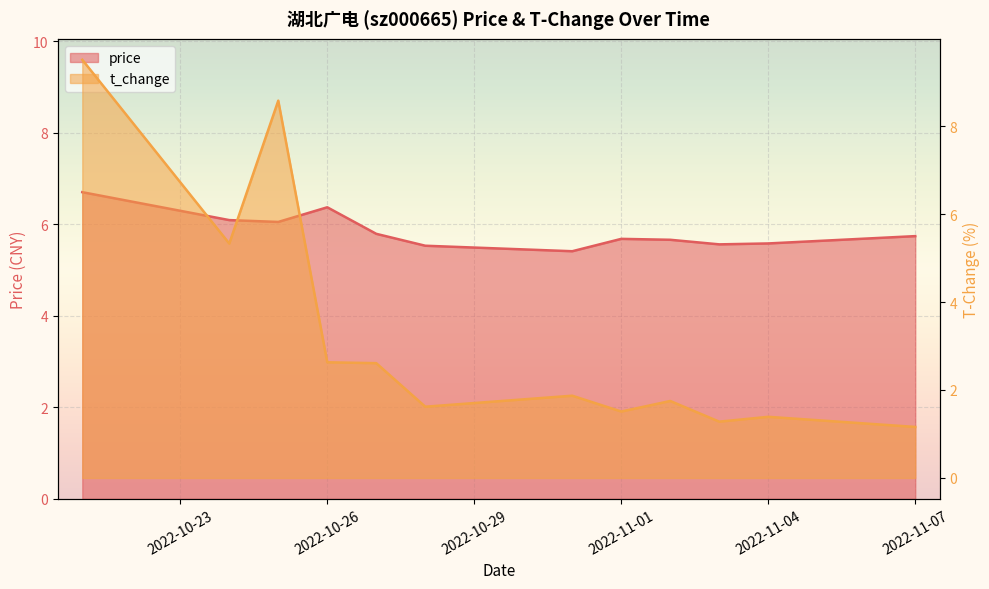

At how many categories does at least one series exceed 3?

12